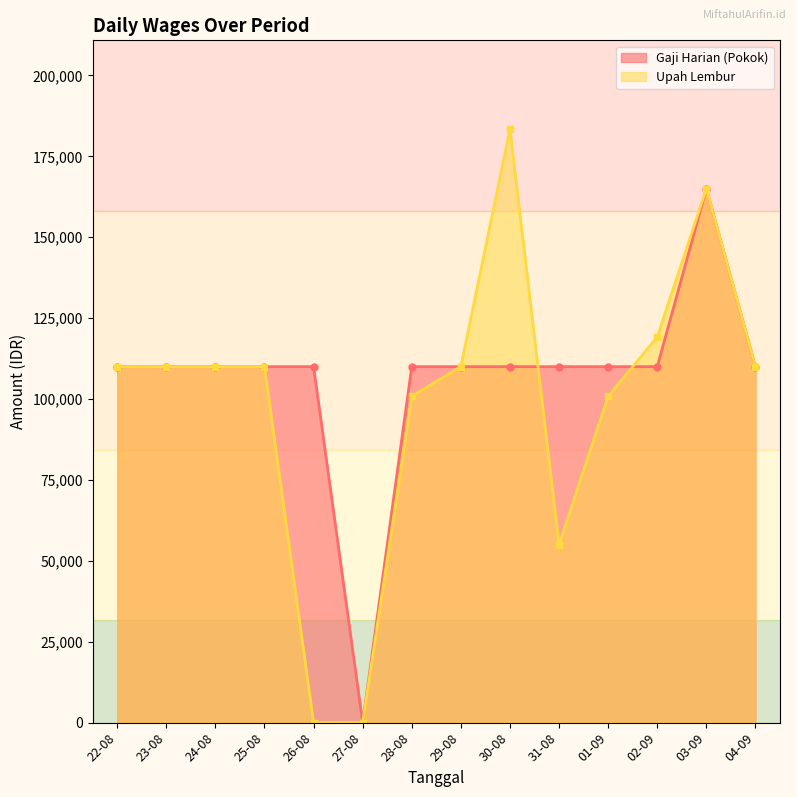

Where is the first local maximum for Upah Lembur?

30-08